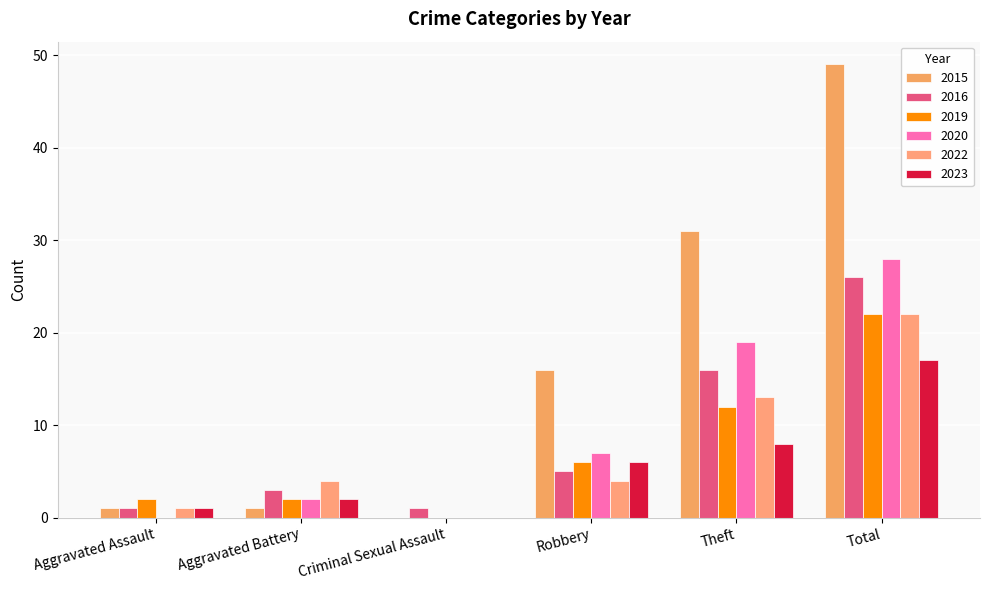

What is the difference between the maximum and second lowest values in the 2020 series?

28